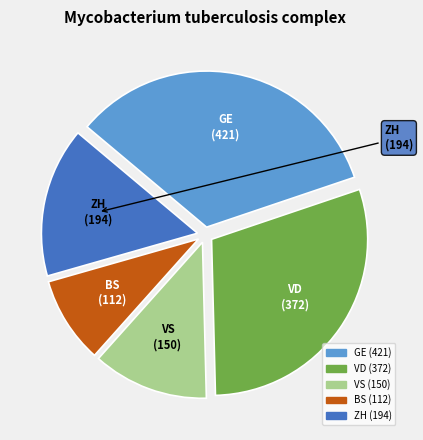

What is the smallest slice in the pie chart?

BS